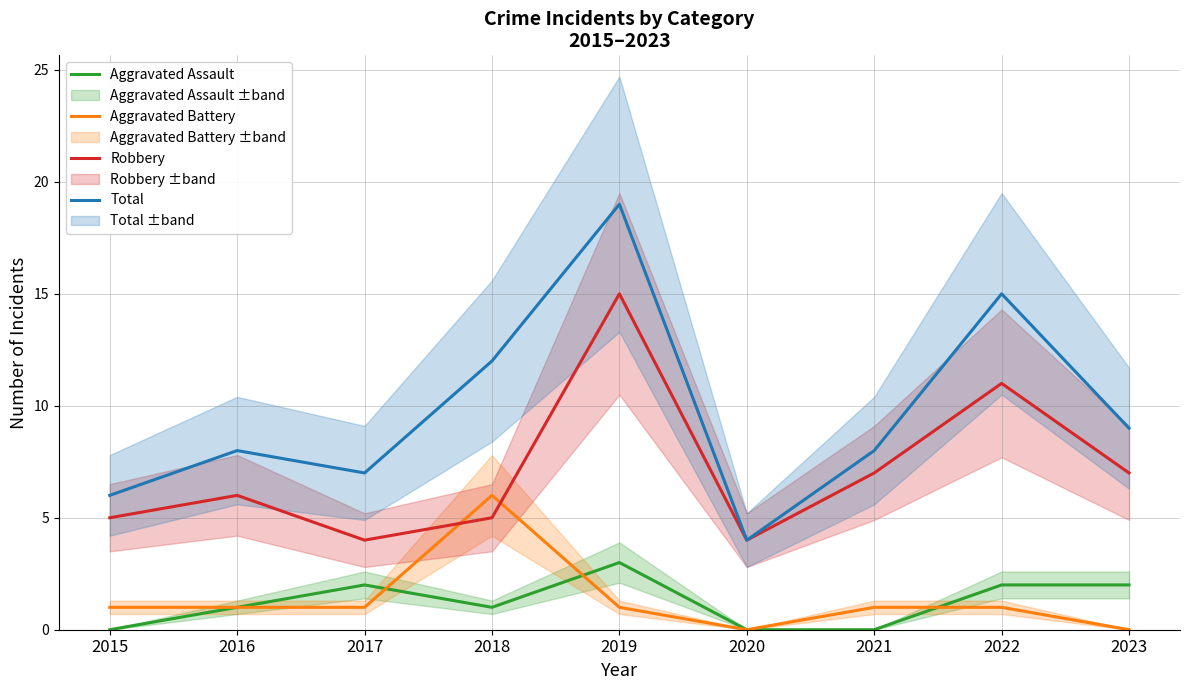

True or false: Aggravated Assault and Robbery cross at least once.

False